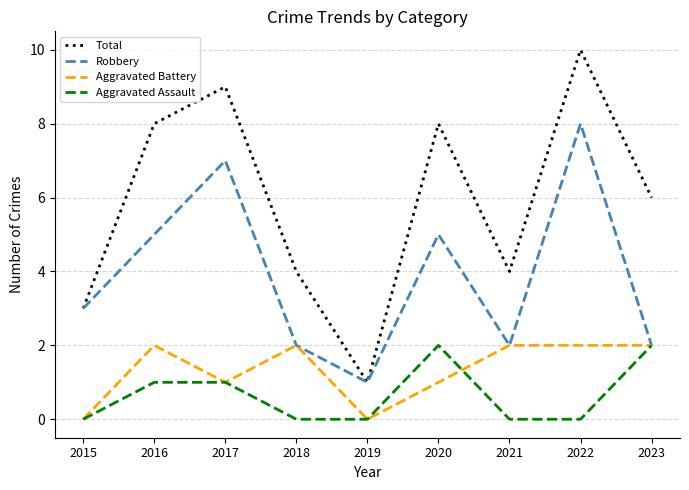

What is the total value across all series at 2021?

8